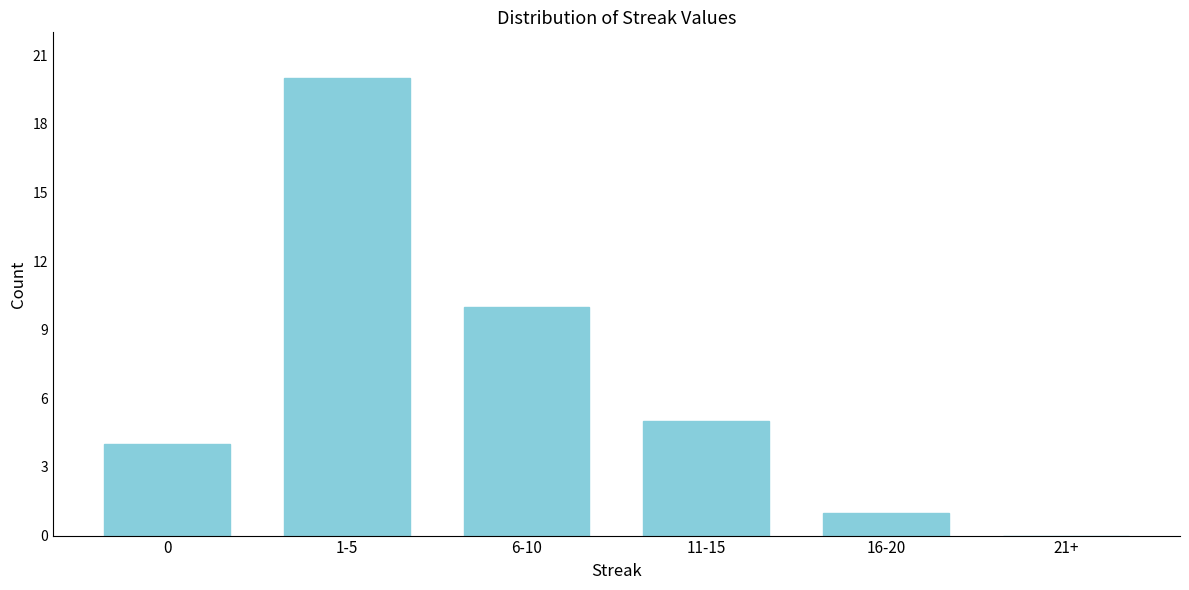

Reading left to right, extract all data points from this chart.

0=4	1-5=20	6-10=10	11-15=5	16-20=1	21+=0